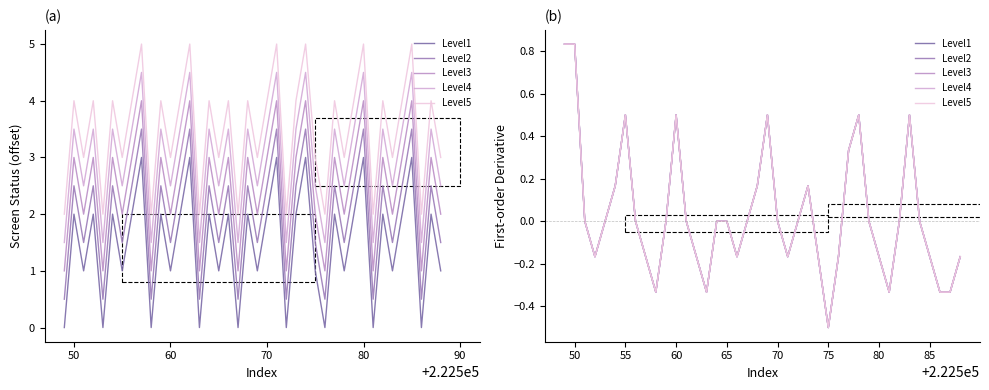

How many lines are shown in the chart?

5